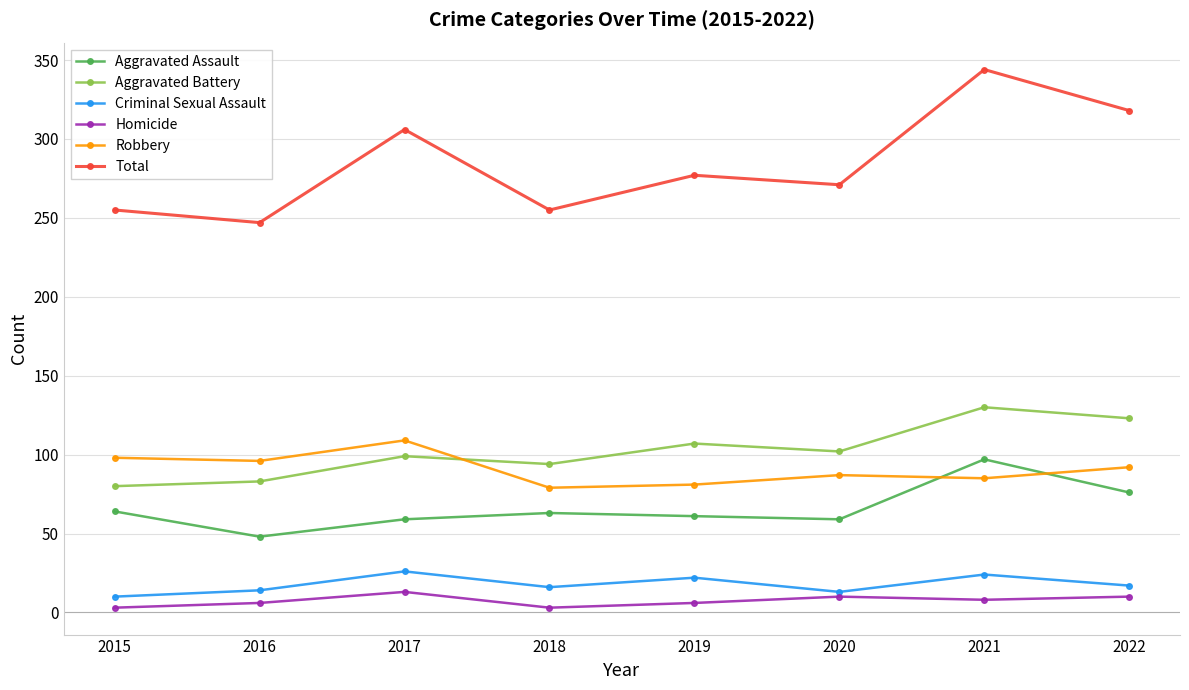

Does the chart have visible grid lines?

Yes